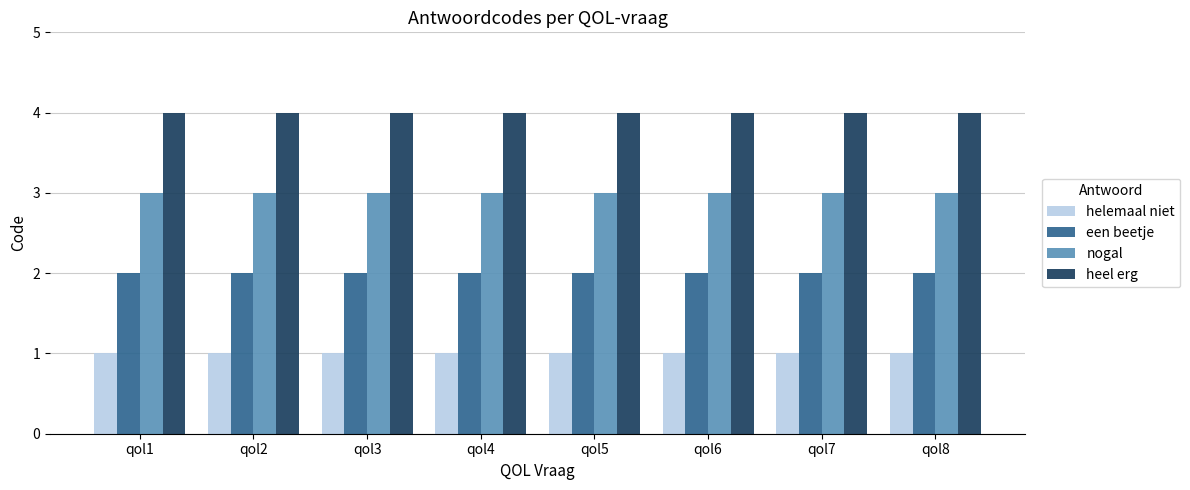

At how many categories does at least one series exceed 3?

8